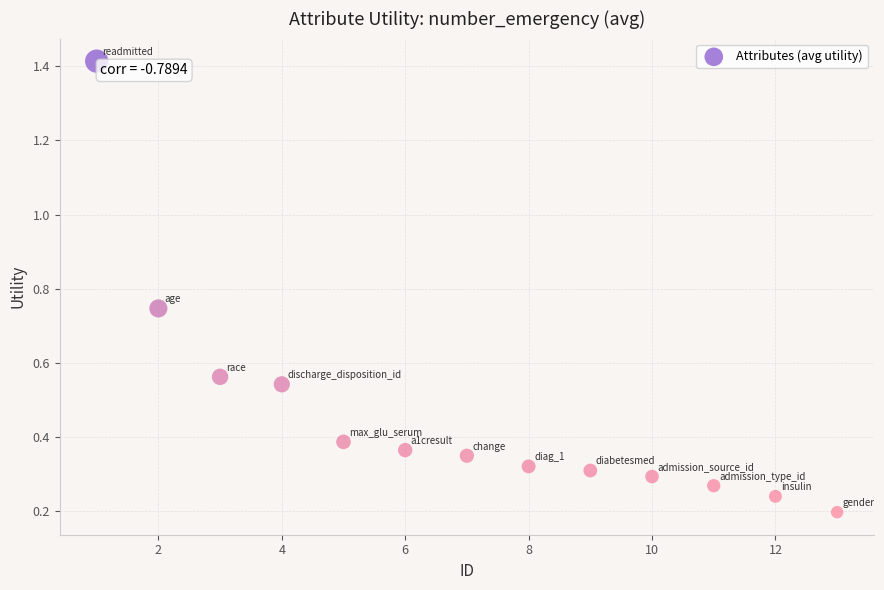

What is the range of Y values (max minus min)?

1.2